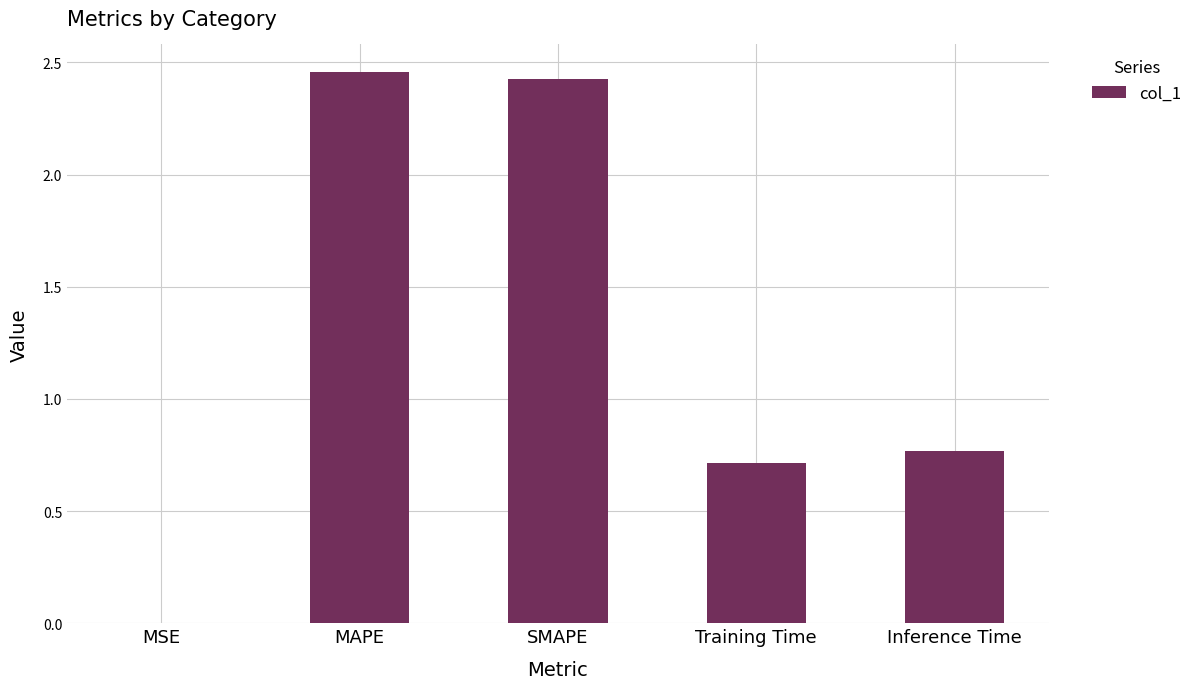

What is the sum of all values?

6.4